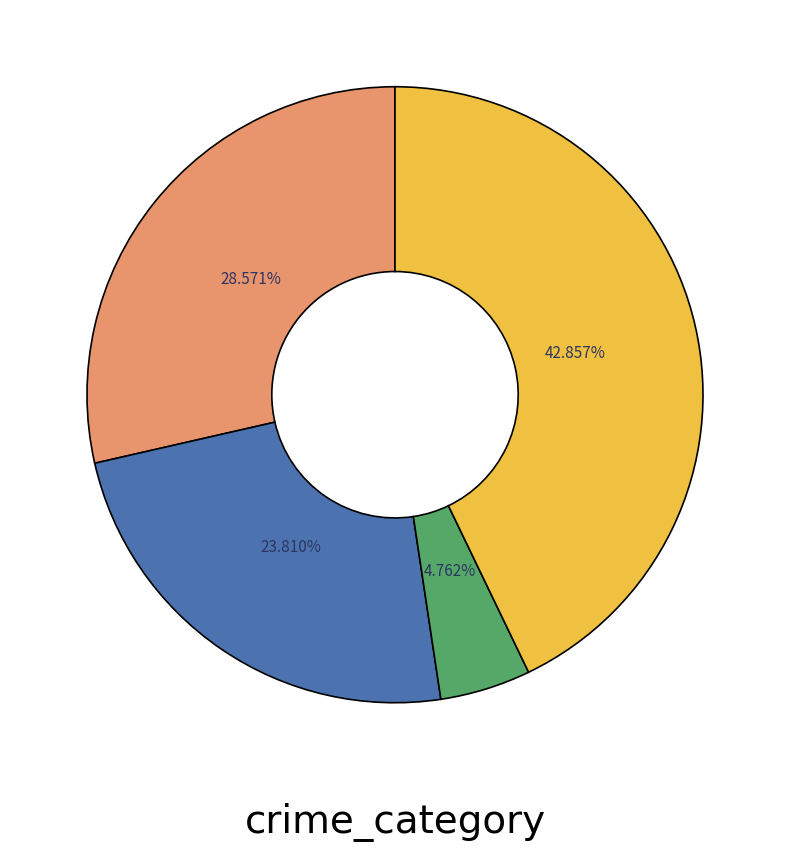

Does any single category account for the majority?

No